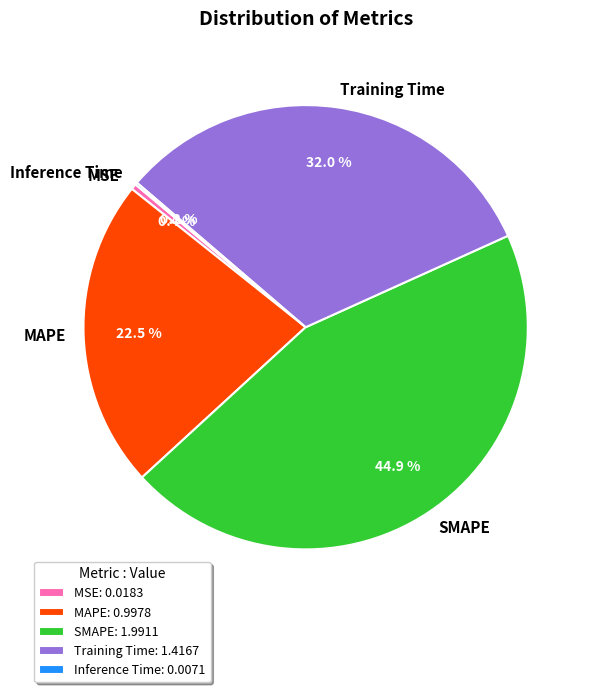

What percentage do Training Time and SMAPE together represent?

76.9%